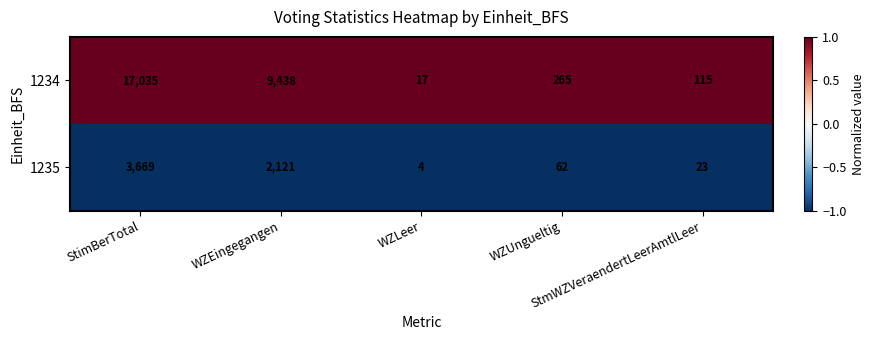

Rank the series by their maximum value, from lowest to highest.

1235, 1234